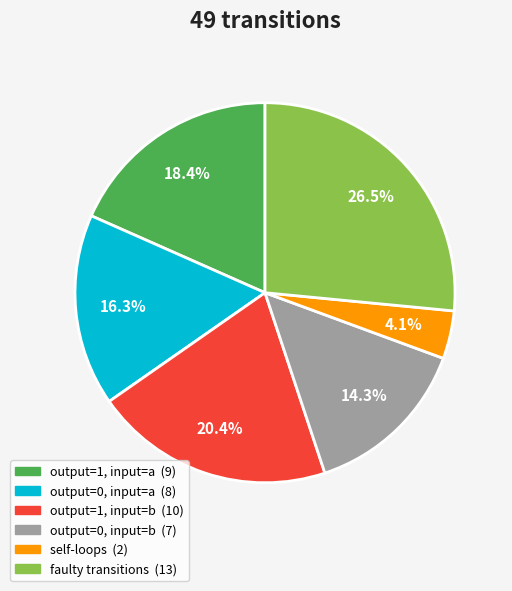

Does any single category account for the majority?

No